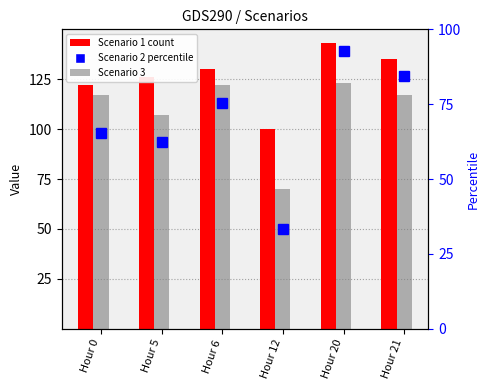

What is the sum of the Scenario 2 values at Hour 12 and Hour 21?

117.9